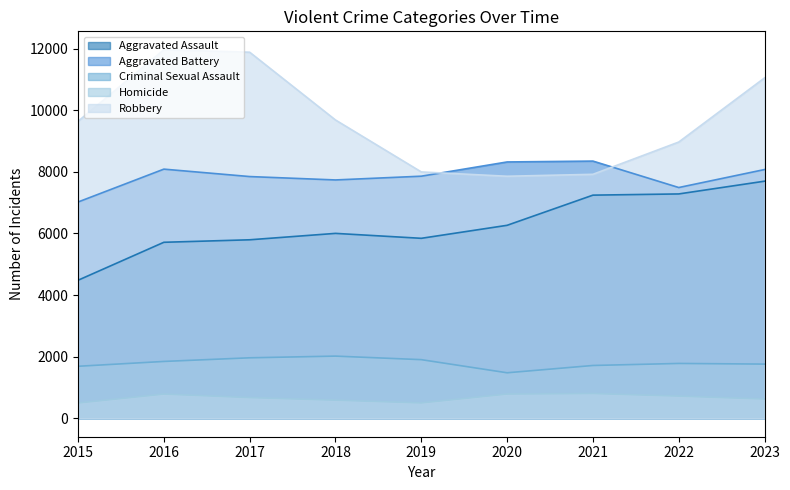

Is the value of Robbery at 2018 greater than the value of Criminal Sexual Assault at 2021?

Yes